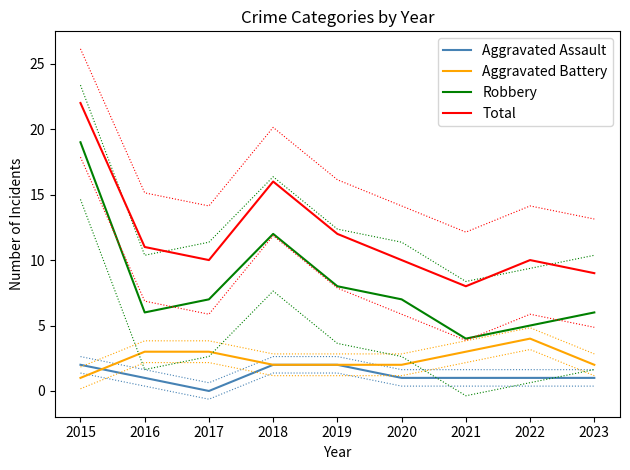

Which category has the lowest value in the Robbery series?

2021